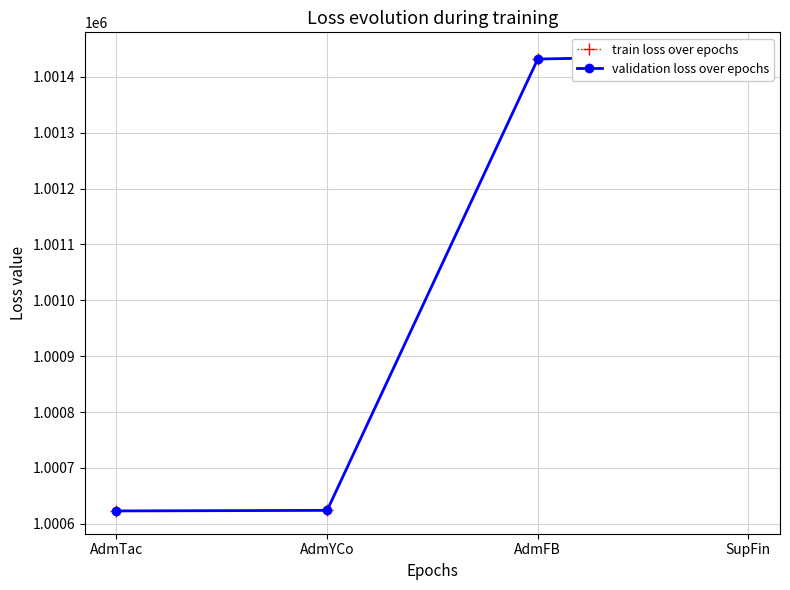

Where does the validation loss over epochs series first go above 1001432?

SupFin